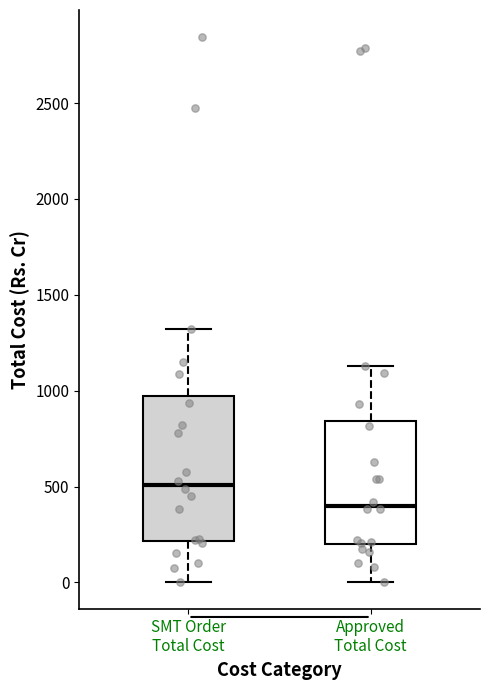

Reading left to right, read every box against the y-axis: the position of its median line, the range the box covers, and the ends of its whiskers. The values are not printed on the chart, so give them approximately, as read against the axis.

SMT Order Total Cost: median 500, box 200 to 950, whiskers 0 to 1300
Approved Total Cost: median 400, box 200 to 850, whiskers 0 to 1150